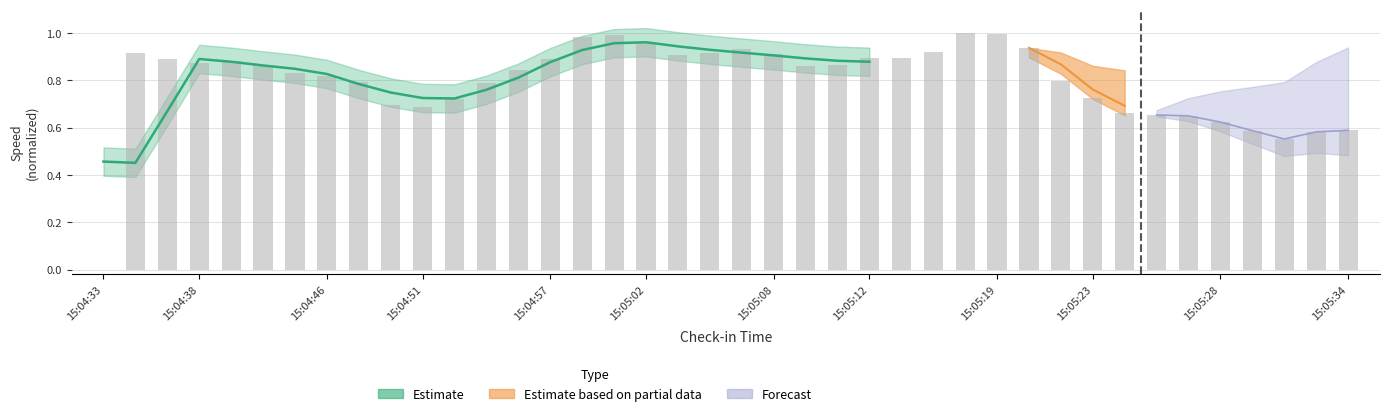

The chart shows a value of 0.5 at 30. True or false?

False